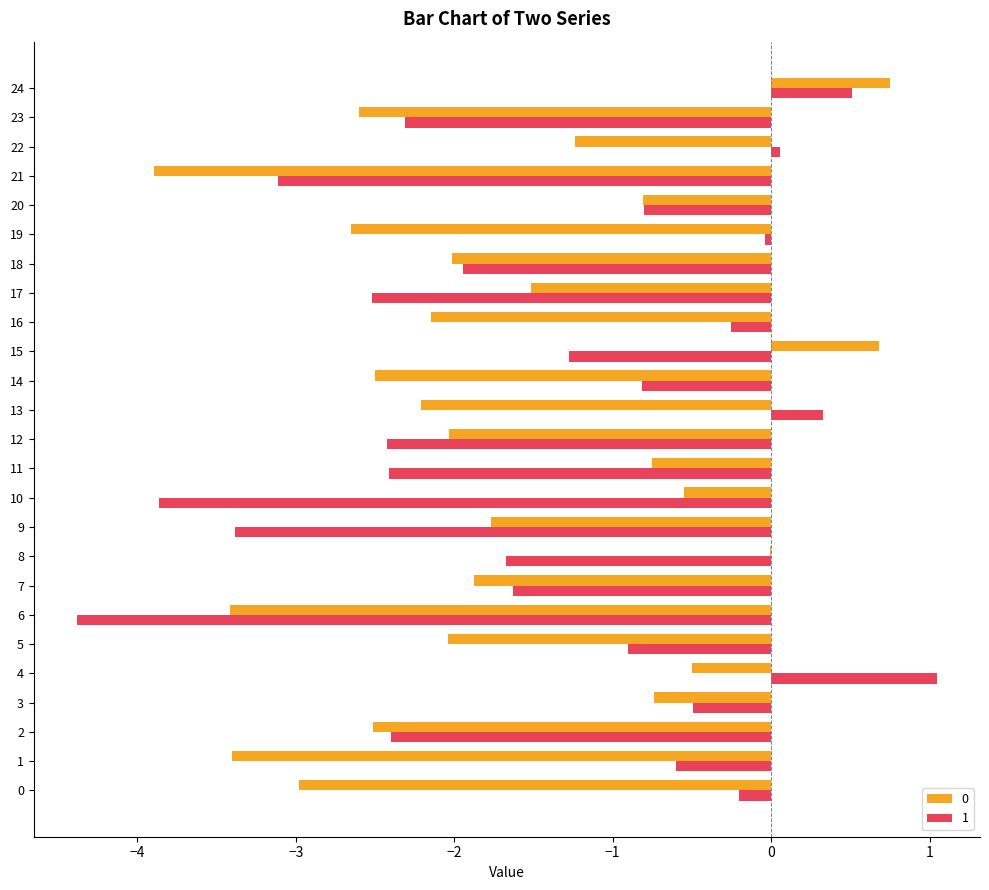

The value of 0 at 20 is -0.8. True or false?

True